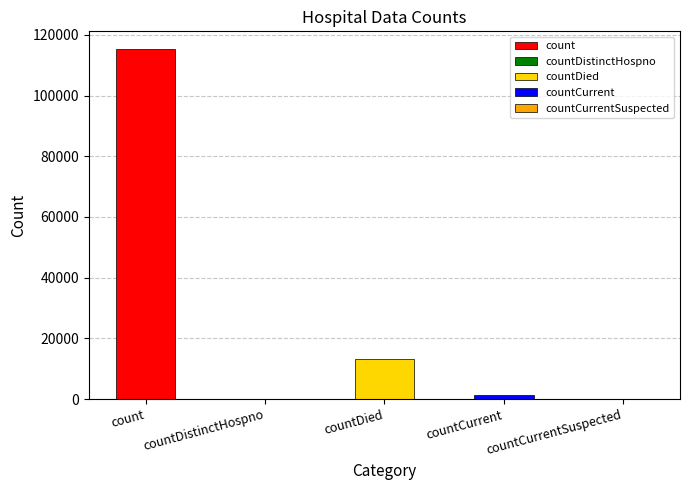

List the labels in order of value, largest first.

count, countDied, countCurrent, countDistinctHospno, countCurrentSuspected